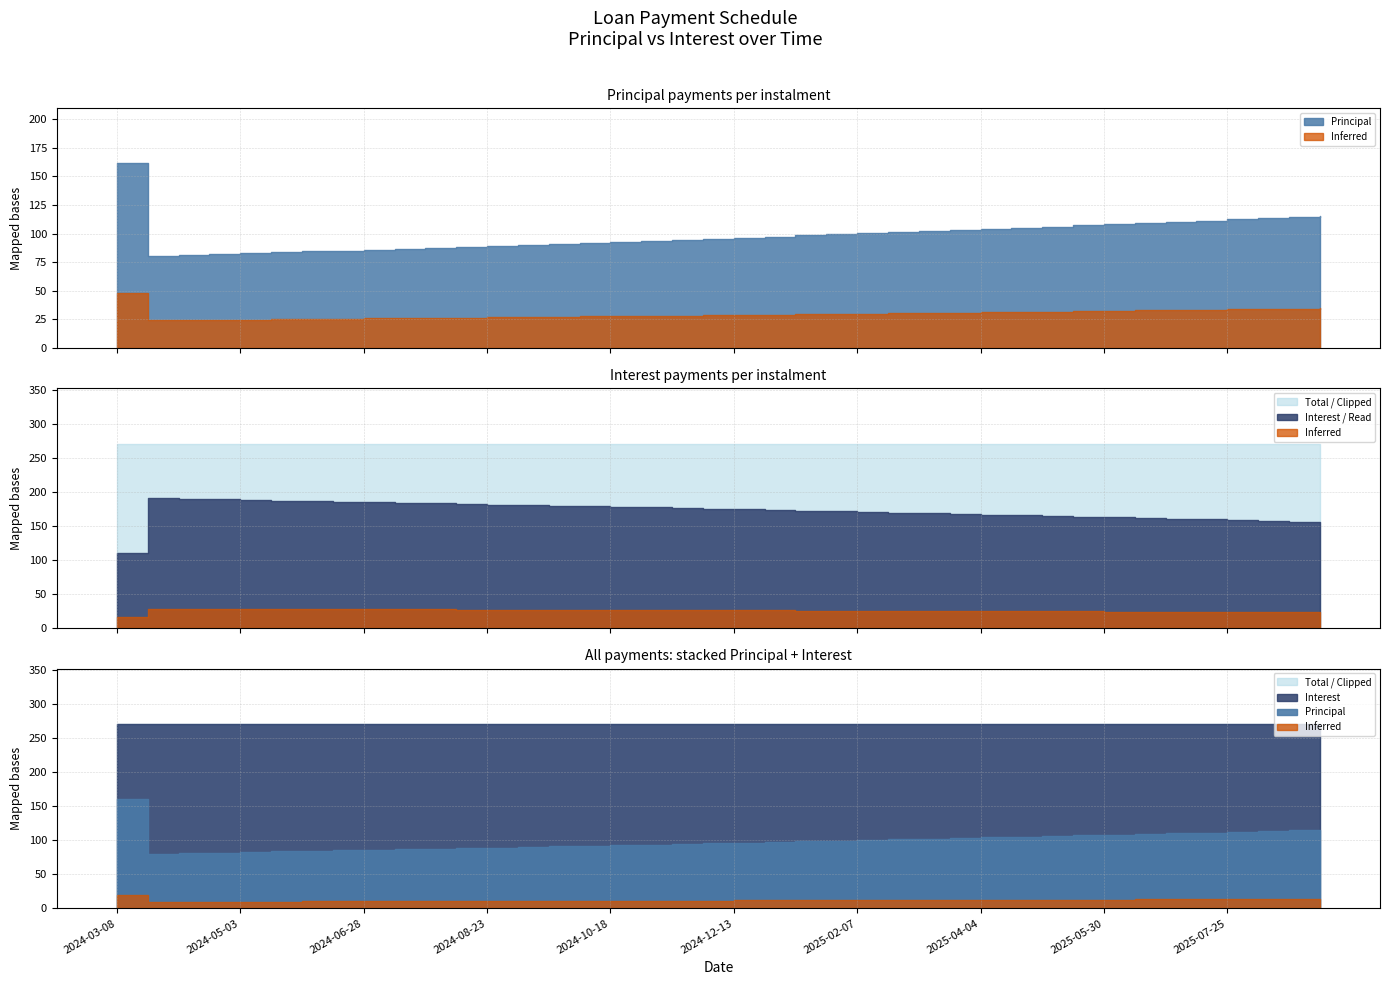

What is the difference between the highest and lowest values at 2024-11-15?

176.5